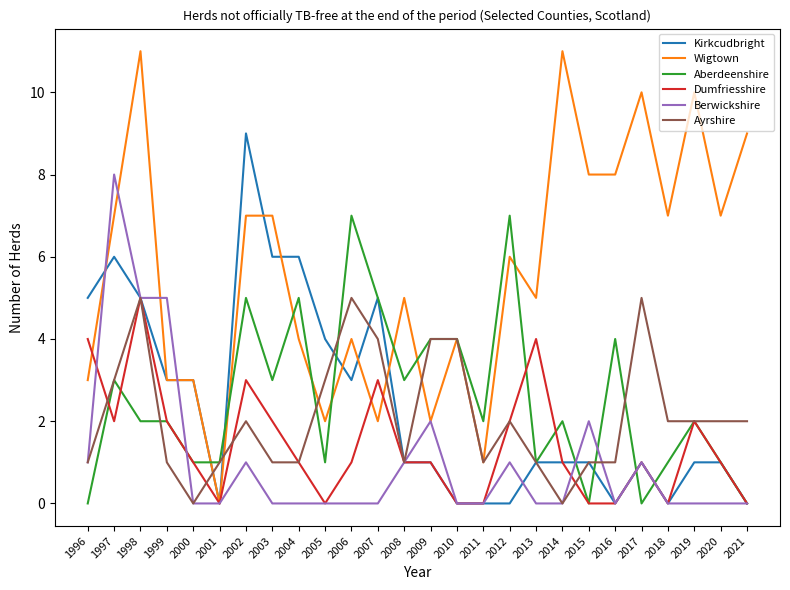

True or false: Aberdeenshire has a value of 7 at 2006.

True